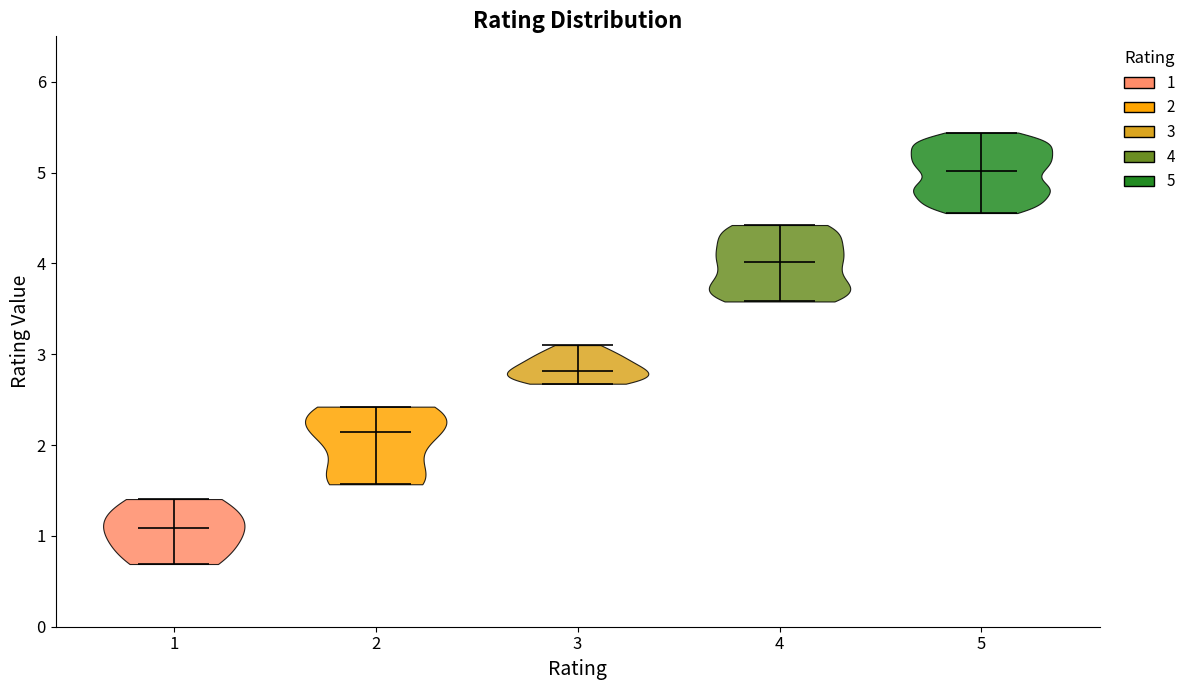

Reading left to right, read every violin against the y-axis: where its median line is, and the lowest and highest points it reaches. The values are not printed on the chart, so give them approximately, as read against the axis.

1: median line 1.1, lowest point 0.7, highest point 1.4
2: median line 2.1, lowest point 1.6, highest point 2.4
3: median line 2.8, lowest point 2.7, highest point 3.1
4: median line 4.0, lowest point 3.6, highest point 4.4
5: median line 5.0, lowest point 4.6, highest point 5.4